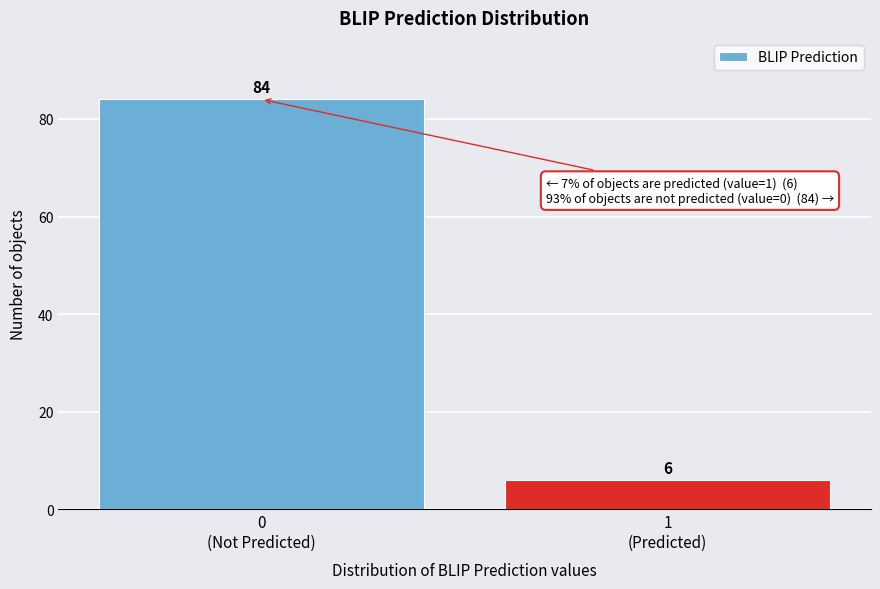

Reading left to right, what are all the values shown in this chart?

84	6